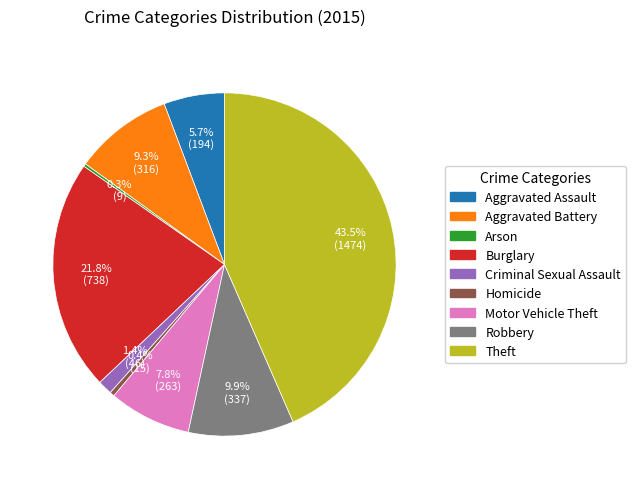

Which slice is the largest?

Theft